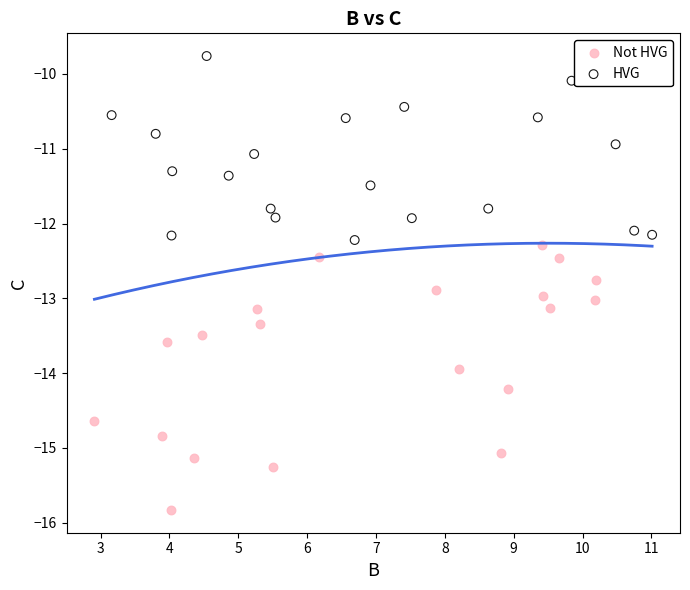

Which series contains the highest Y value?

HVG